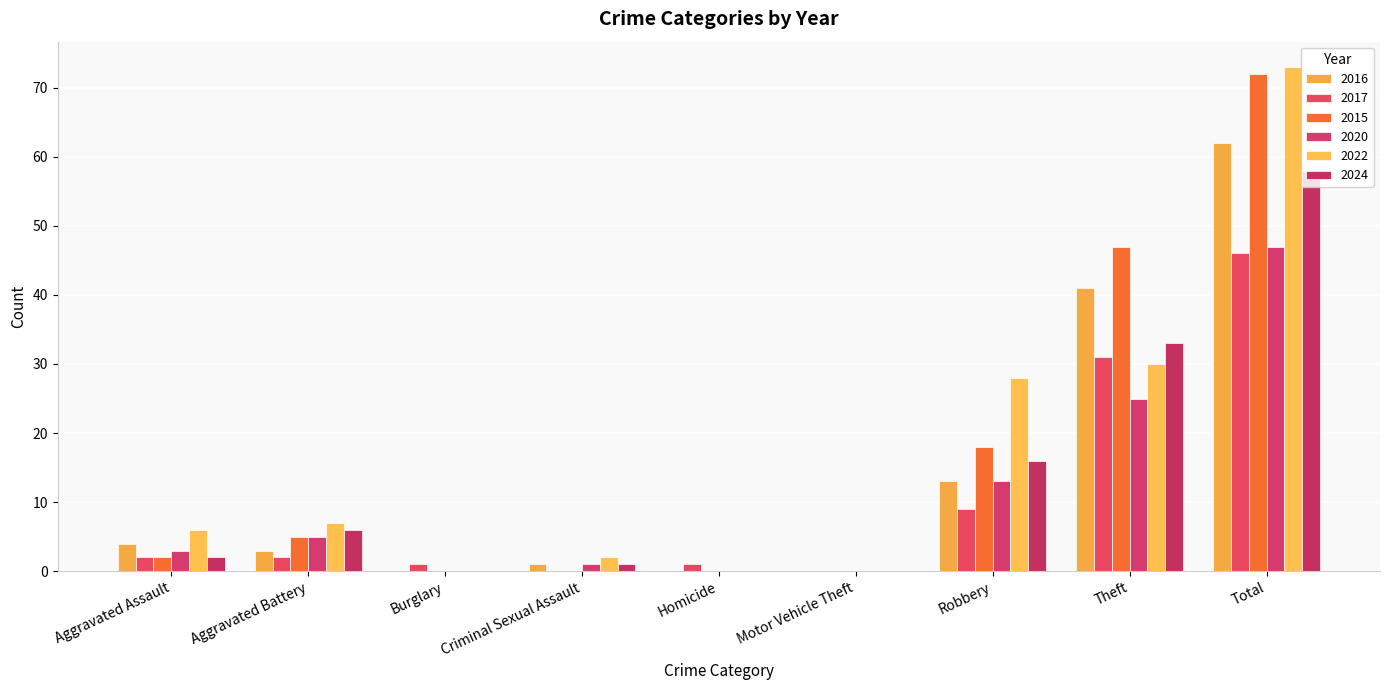

What are all the series names shown in the legend?

2016, 2017, 2015, 2020, 2022, 2024